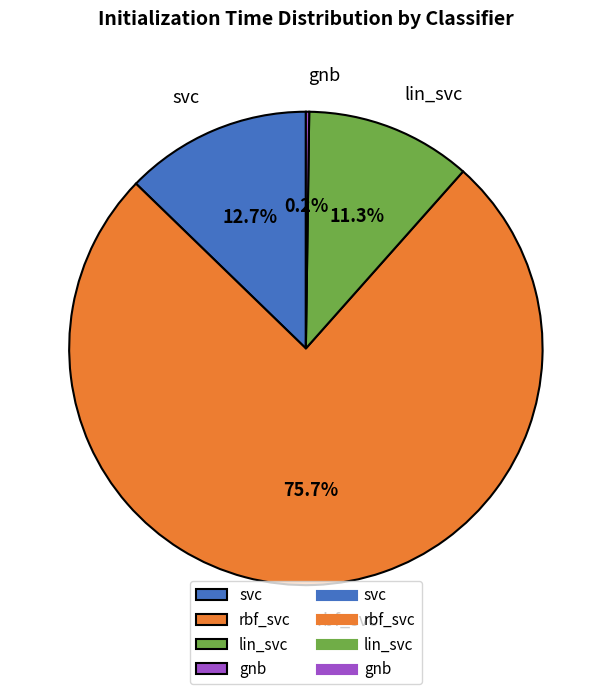

Combined, do svc and rbf_svc account for over 50%?

Yes